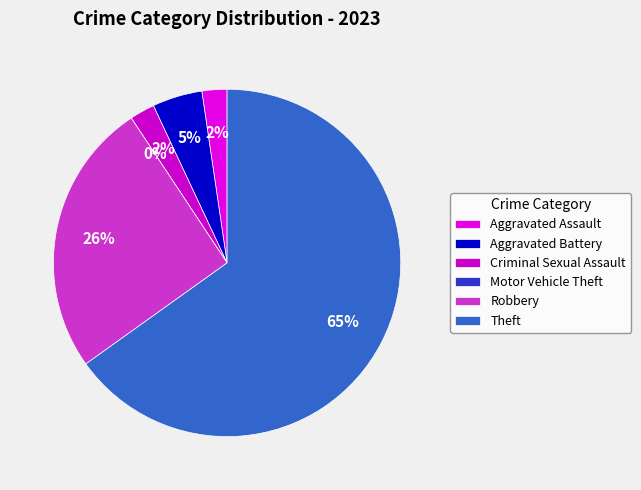

Rank the categories by value from lowest to highest.

Motor Vehicle Theft, Aggravated Assault, Criminal Sexual Assault, Aggravated Battery, Robbery, Theft